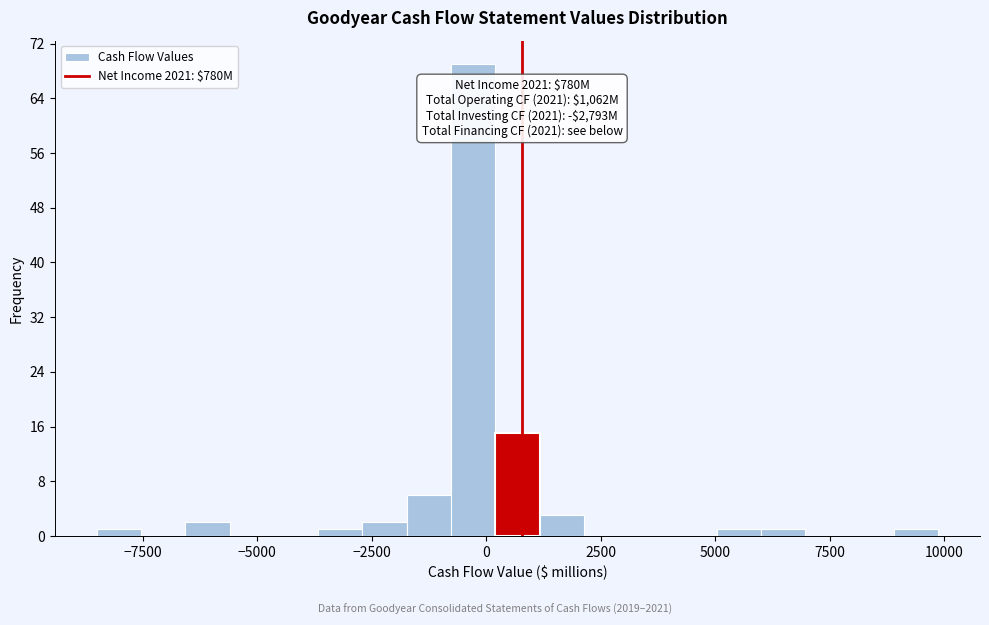

Around what value on the x-axis is the tallest bar? Give the approximate position of its centre, as read against the axis.

-500